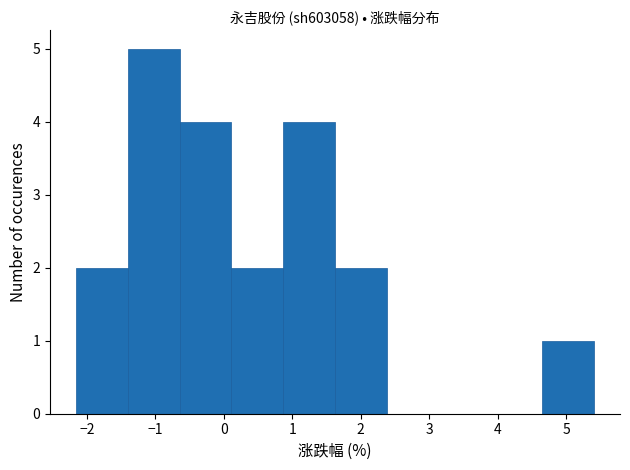

How tall is the bar that spans -1.4 to -0.6 on the x-axis? Neither the bar edges nor the heights are printed on the chart, so give them approximately, as read against the axes.

5